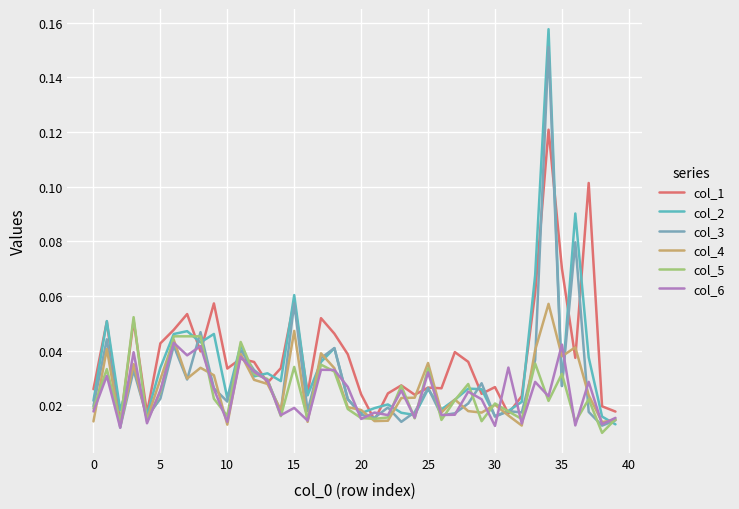

How many lines are shown in the chart?

6